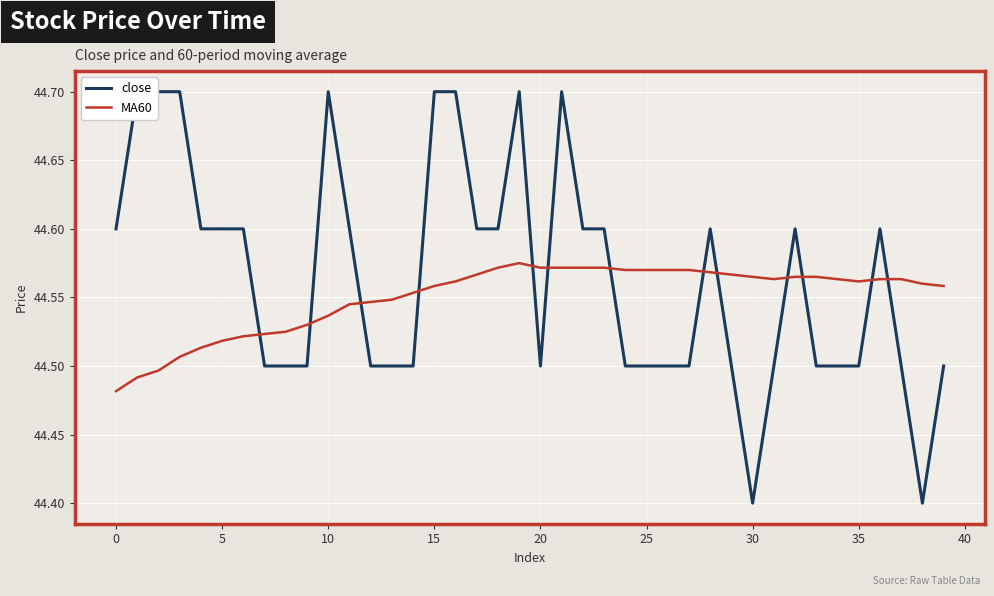

Reading left to right, what are all the values shown in this chart?

close: 44.6	44.7	44.7	44.7	44.6	44.6	44.6	44.5	44.5	44.5	44.7	44.6	44.5	44.5	44.5	44.7	44.7	44.6	44.6	44.7	44.5	44.7	44.6	44.6	44.5	44.5	44.5	44.5	44.6	44.5	44.4	44.5	44.6	44.5	44.5	44.5	44.6	44.5	44.4	44.5
MA60: 44.5	44.5	44.5	44.5	44.5	44.5	44.5	44.5	44.5	44.5	44.5	44.5	44.5	44.5	44.6	44.6	44.6	44.6	44.6	44.6	44.6	44.6	44.6	44.6	44.6	44.6	44.6	44.6	44.6	44.6	44.6	44.6	44.6	44.6	44.6	44.6	44.6	44.6	44.6	44.6